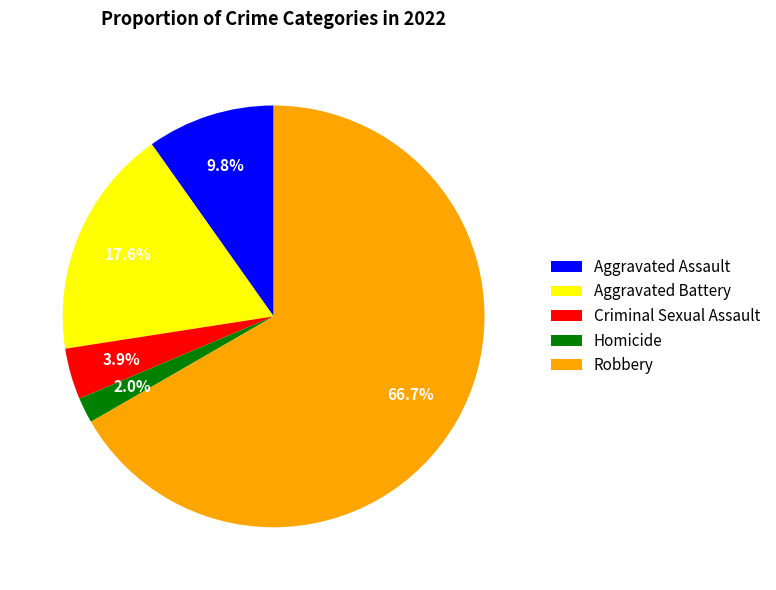

Is it true that Aggravated Battery is 18% of the pie?

True